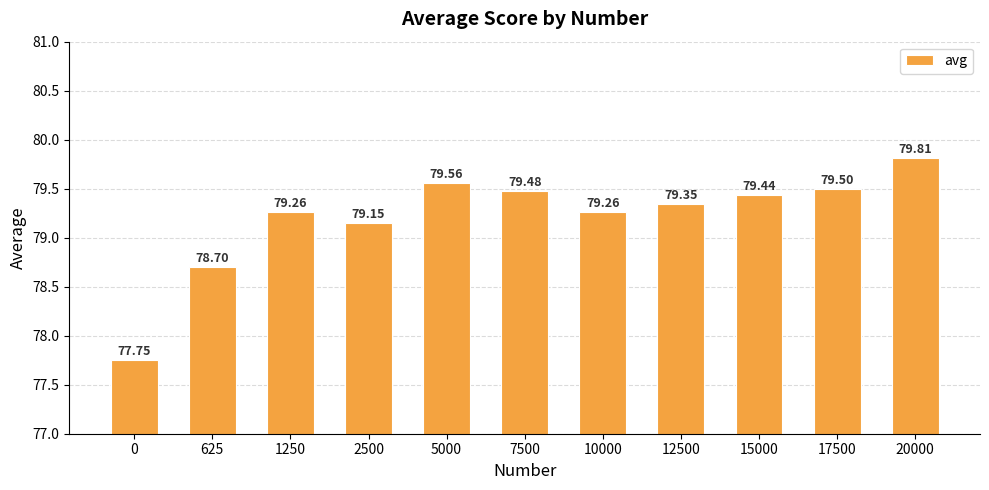

Between 1250 and 15000, which is larger?

15000